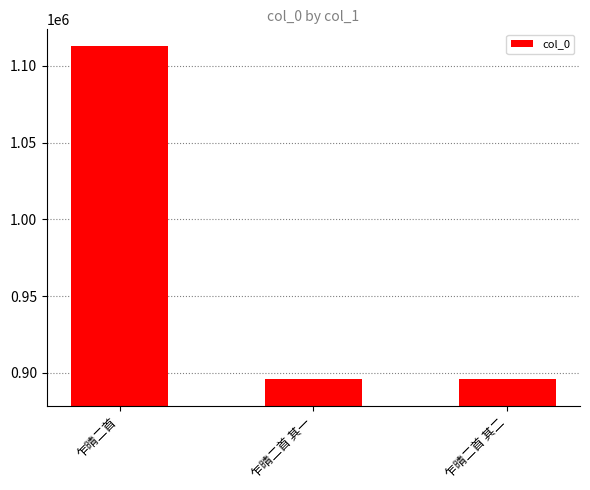

Is it true that the value at 乍晴二首 is 1112647?

True